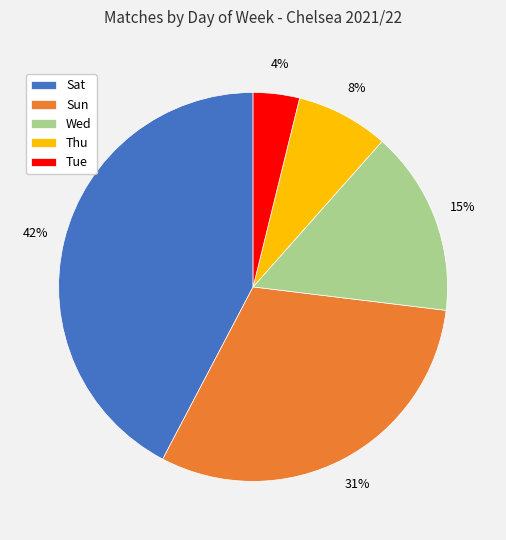

What percentage is the Sat slice, to the nearest percent?

42%